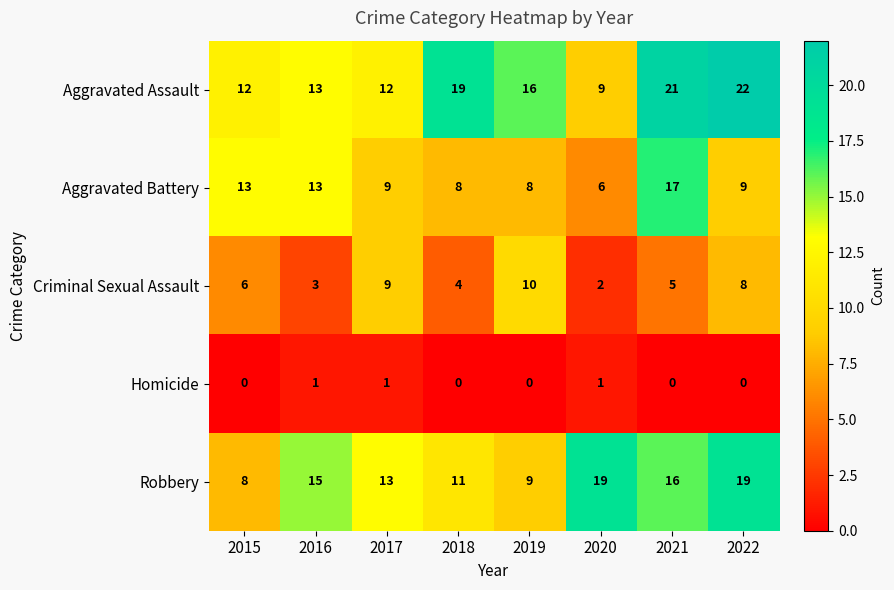

At which category is the sum across all series the highest?

2021